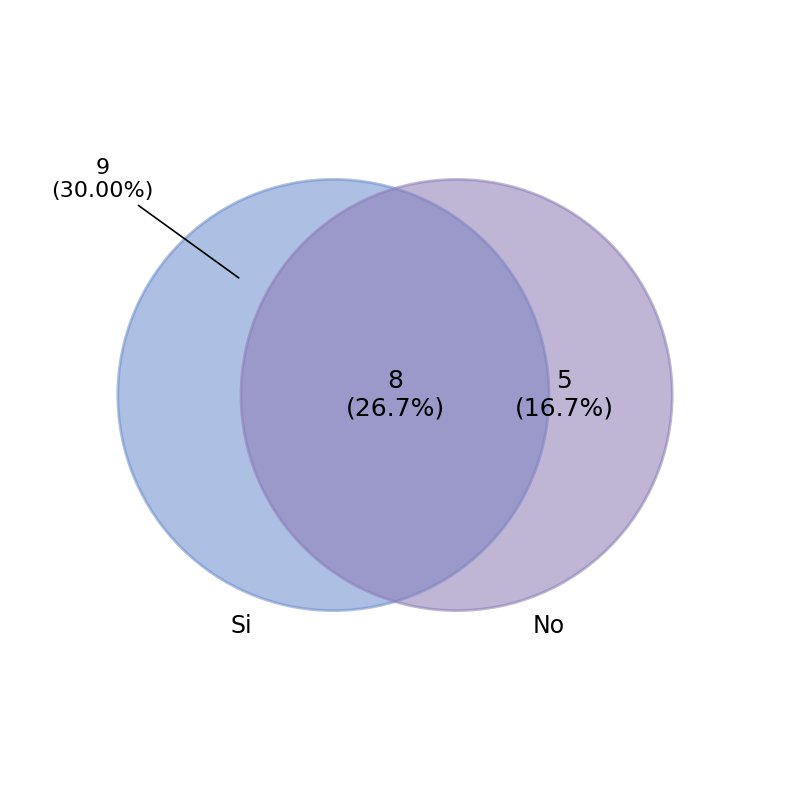

Which category has the smallest portion of the pie?

No